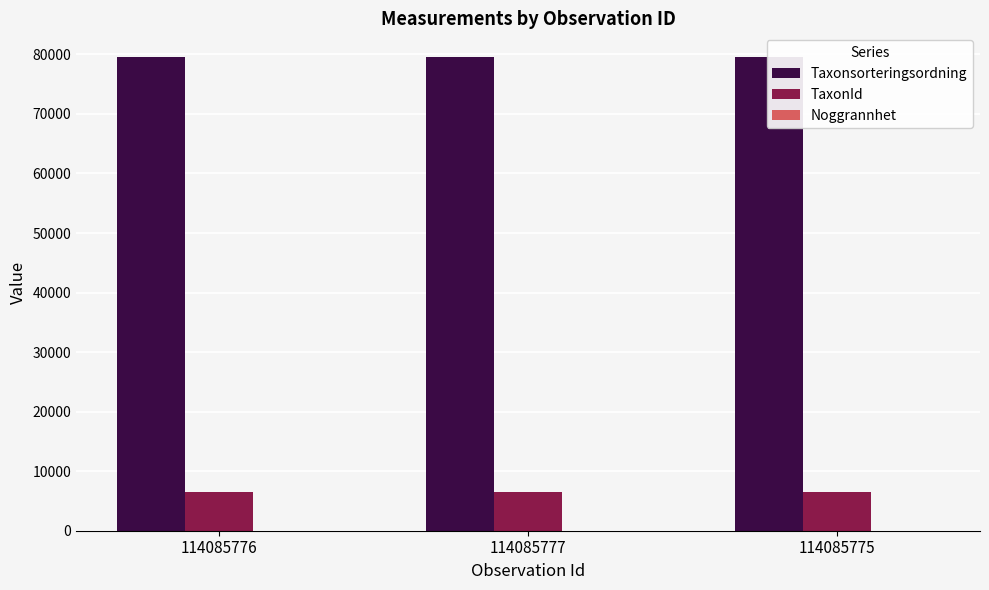

What is the label of the 2nd bar from the right?

114085777